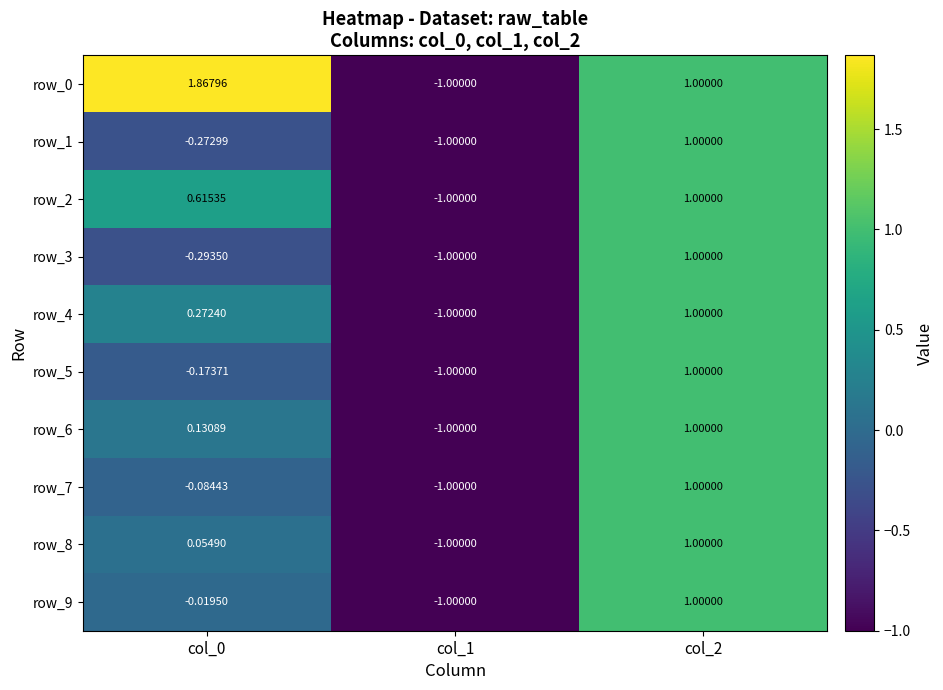

What is the sum of the row_3 values at col_2 and col_0?

0.7